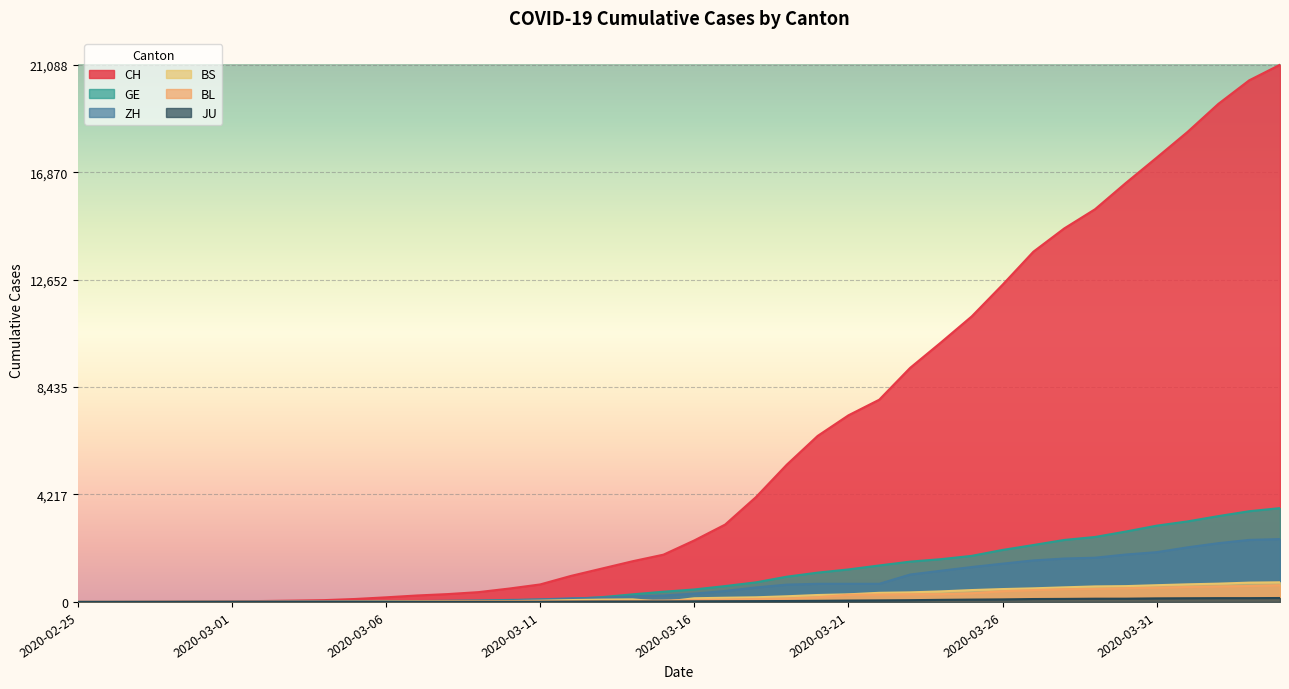

What is the average value of the BS series?

245